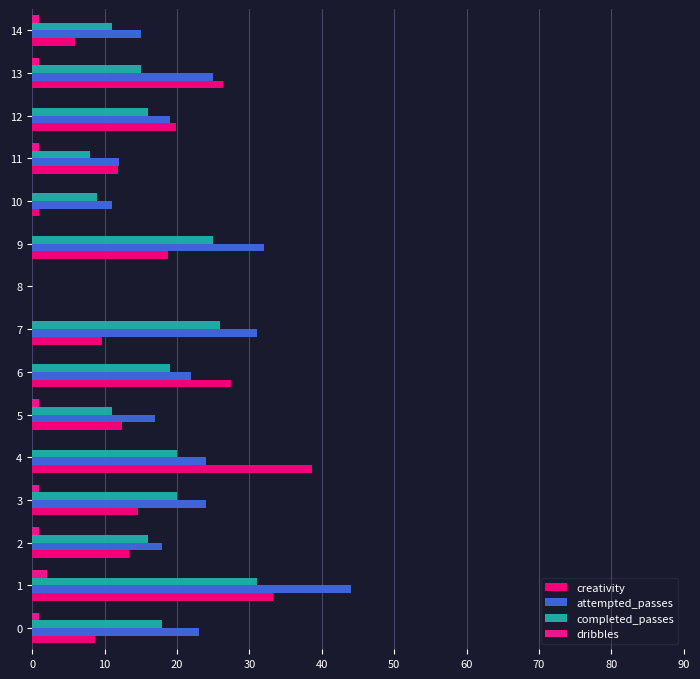

Is it true that dribbles equals 2.0 at 1?

True